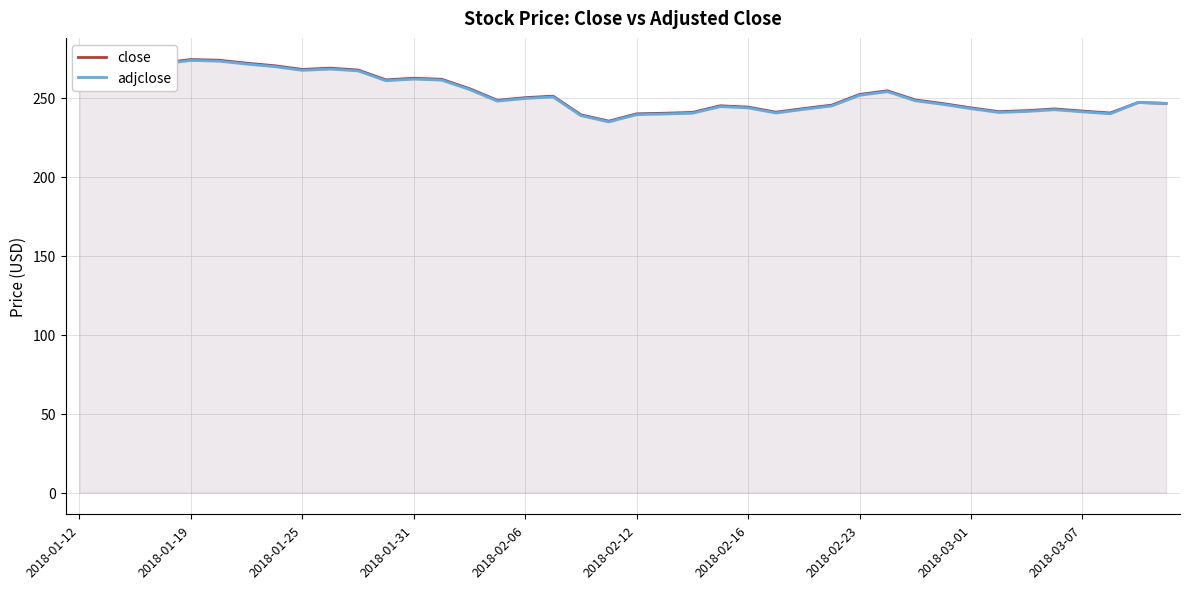

What is the highest value of the adjclose series?

273.7